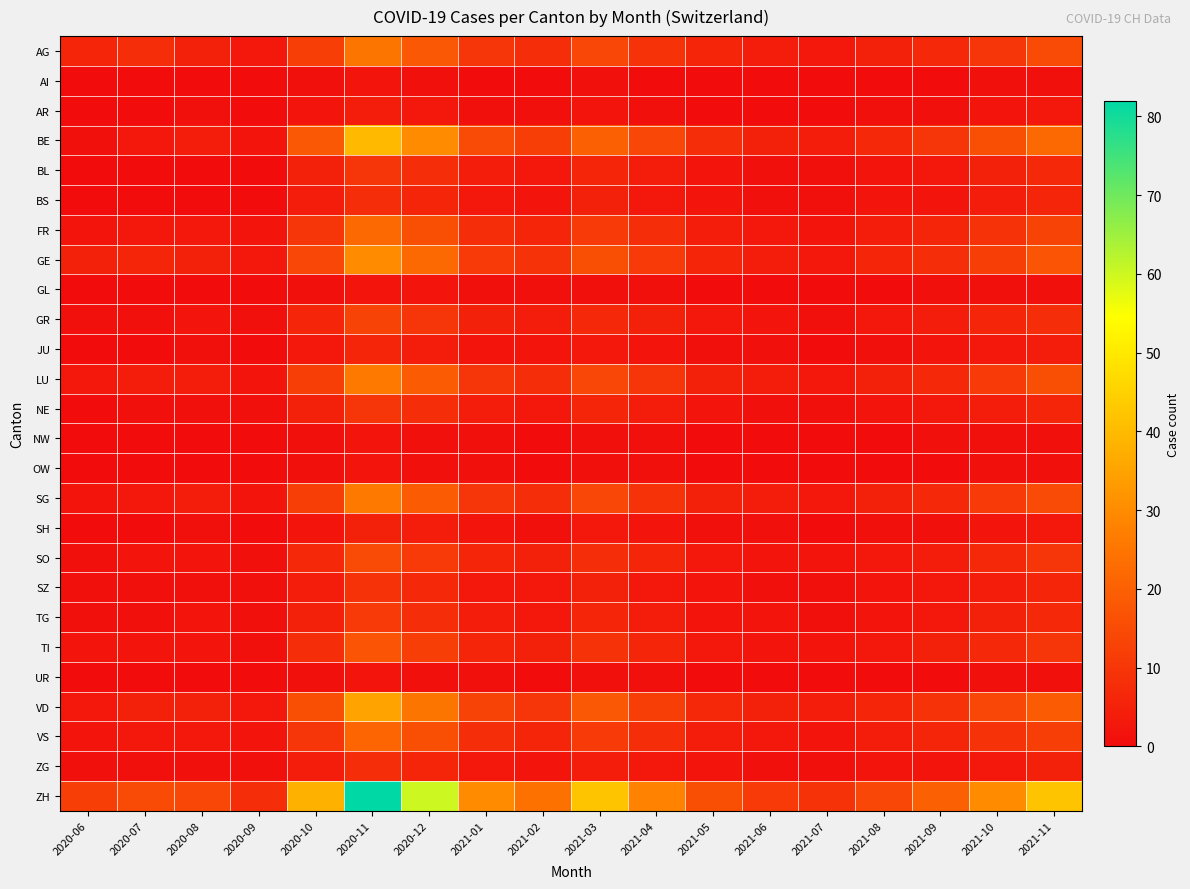

Rank the series at 2021-08 from highest to lowest value.

ZH, BE, GE, VD, AG, LU, SG, FR, VS, GR, SO, TI, BL, BS, NE, SZ, TG, ZG, AR, JU, SH, AI, GL, NW, OW, UR